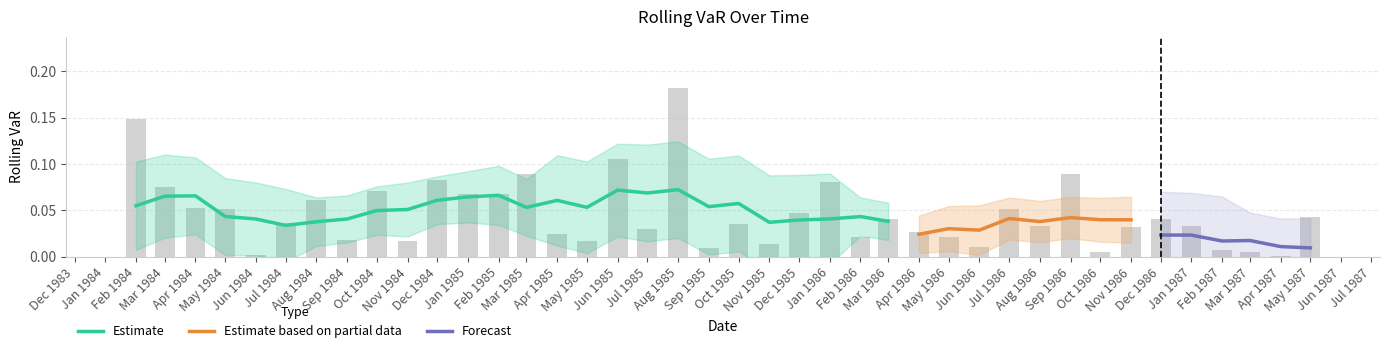

Is it true that the value at Nov 1984 is 0.0?

False